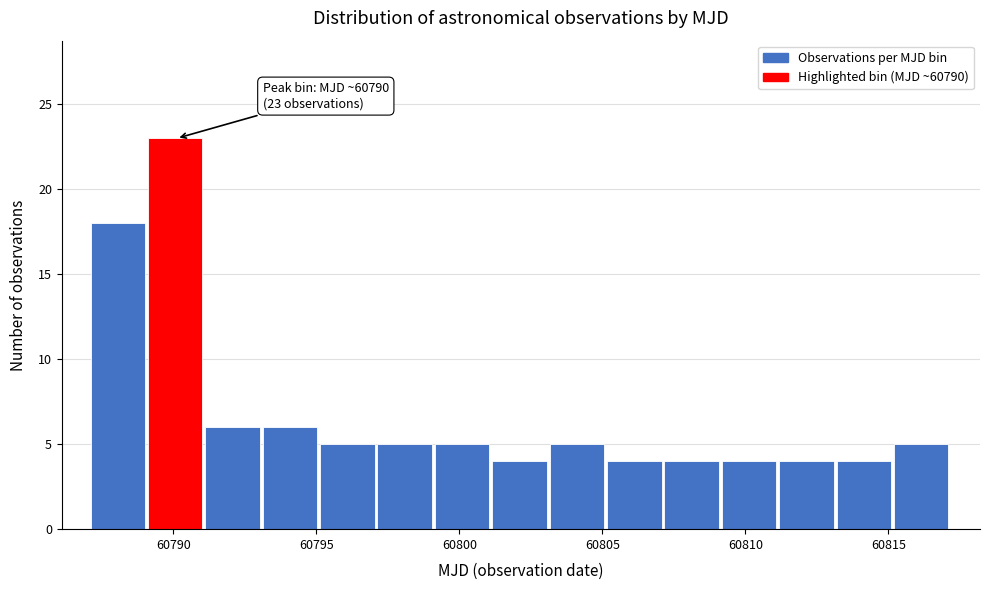

Which range on the x-axis has the tallest bar?

60789 to 60791